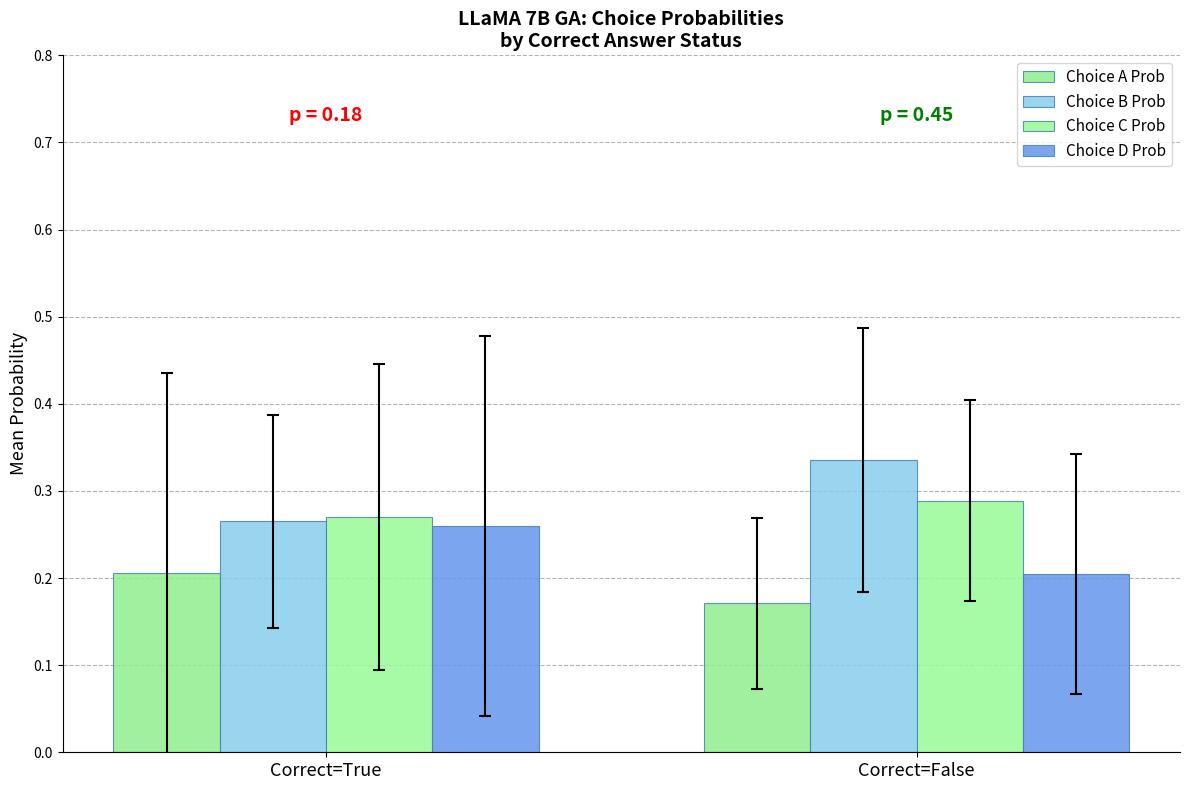

Rank the categories by Choice C Prob value from lowest to highest.

Correct=True, Correct=False